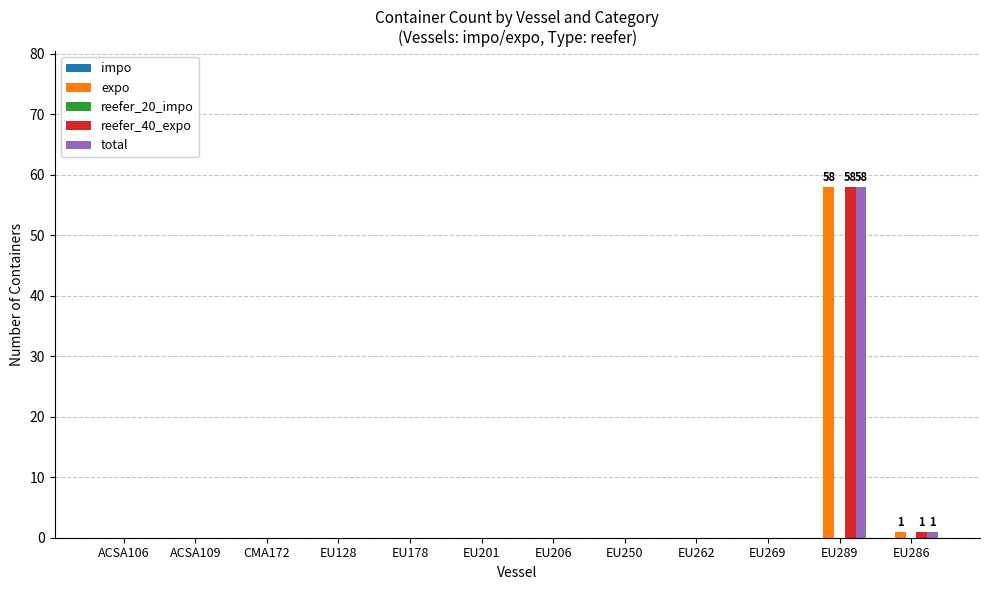

What is the highest value of the expo series?

58